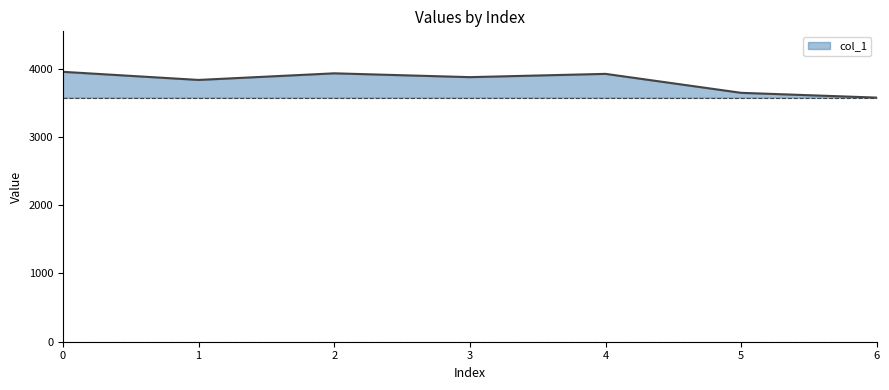

The value at 5 is 3648. True or false?

True